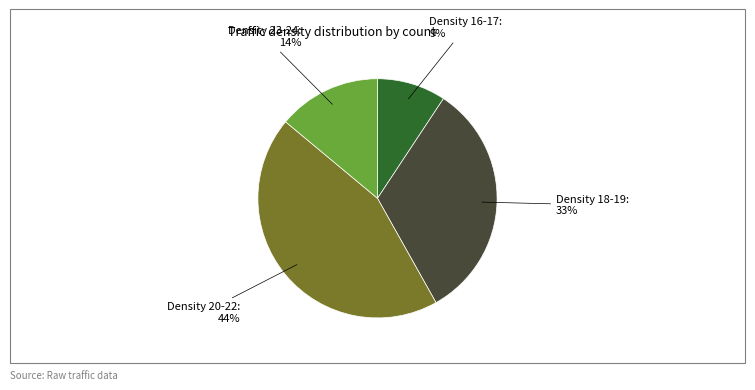

Is it true that Density 16-17 is 9% of the pie?

True